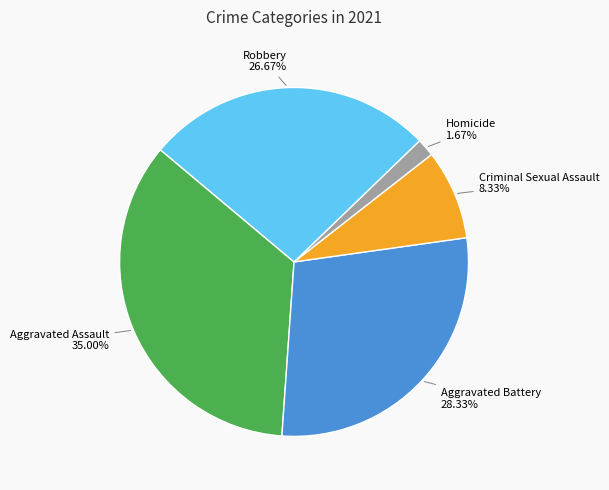

How many segments does this pie chart have?

5